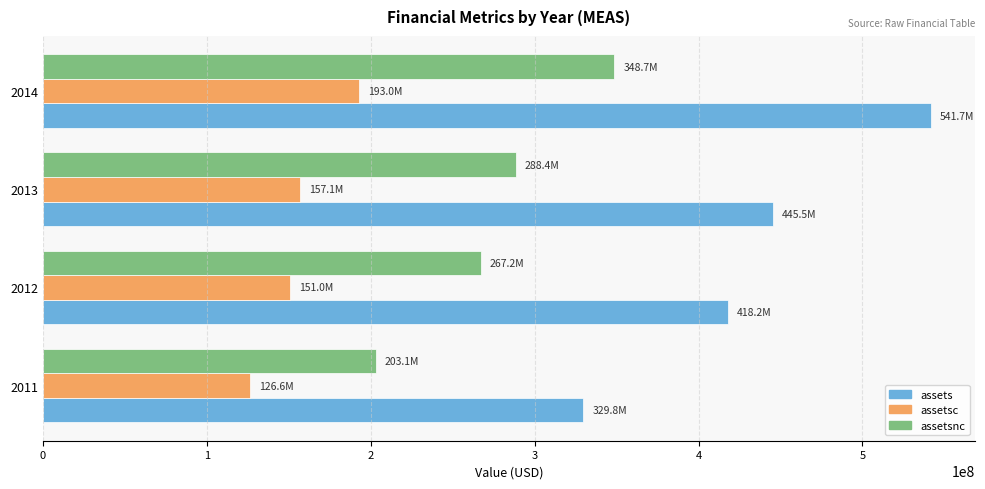

What value does the assetsc series have at 2012, to the nearest 50?

150995000